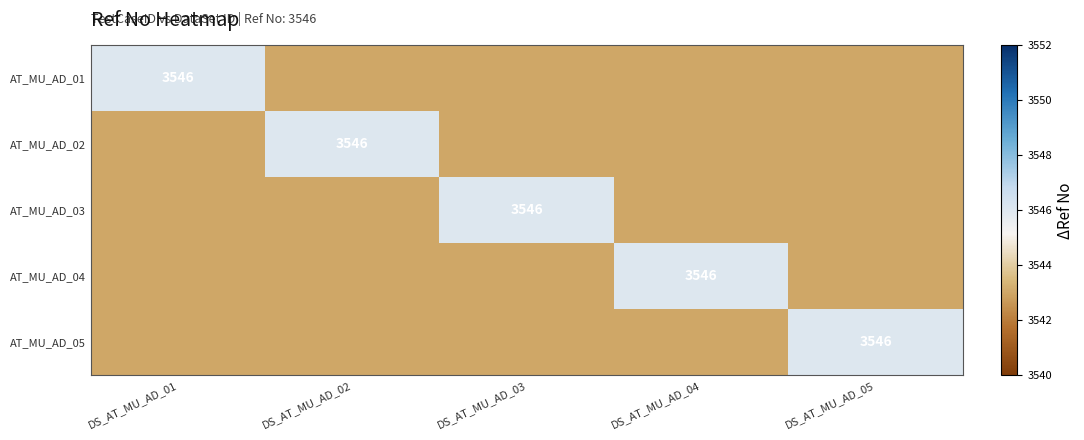

How many AT_MU_AD_04 values are between 3543 and 3544?

4